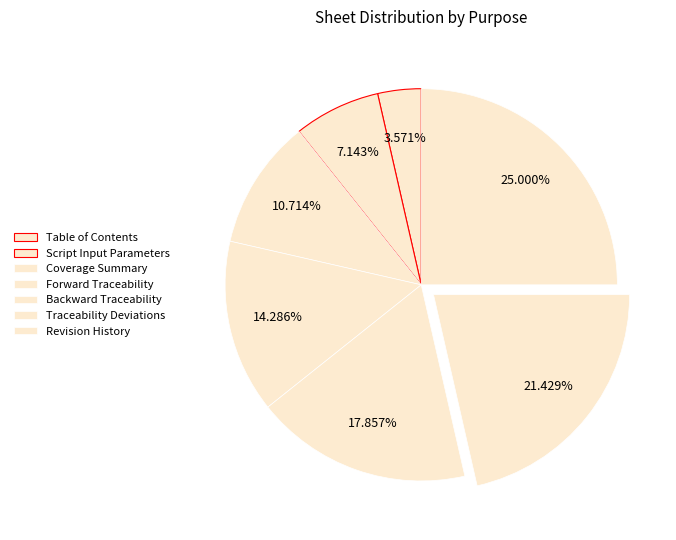

To the nearest percent, what is the difference between the Table of Contents and Revision History slice percentages?

21%